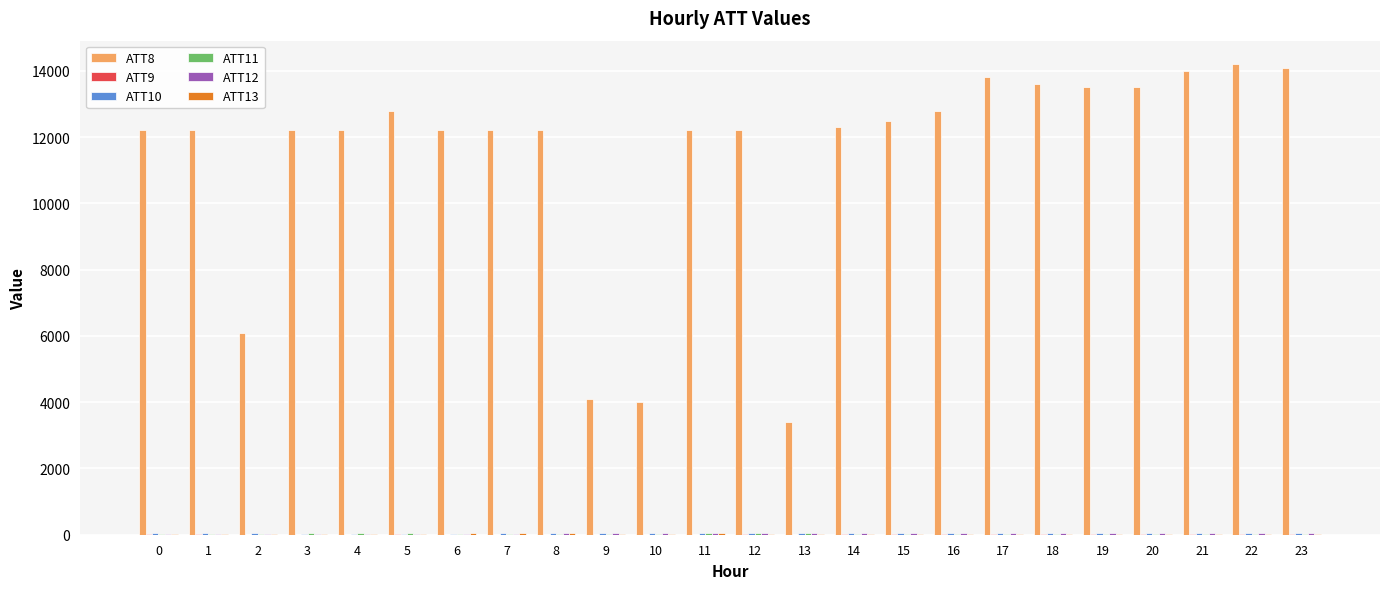

What is the greatest value displayed?

14200.0